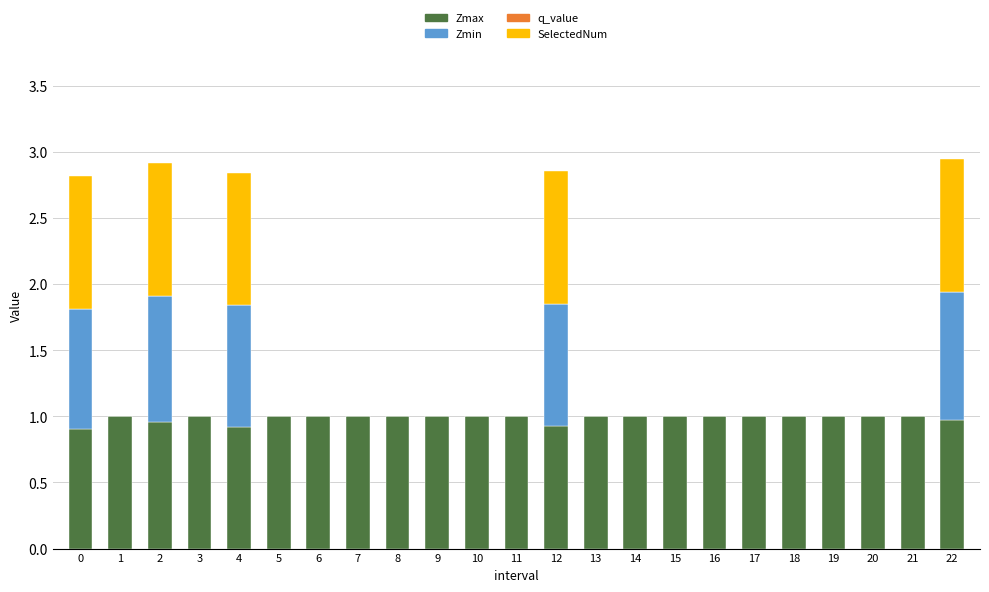

What is the sum of all Zmax values?

22.7